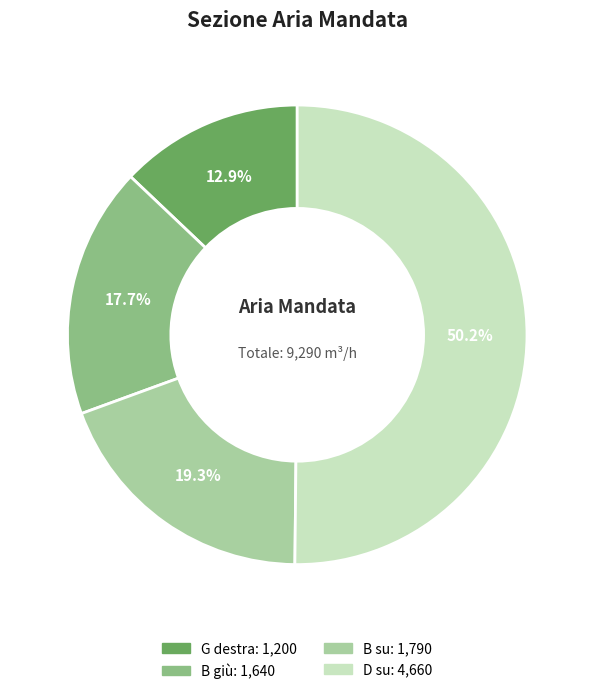

Which category accounts for the majority?

D su